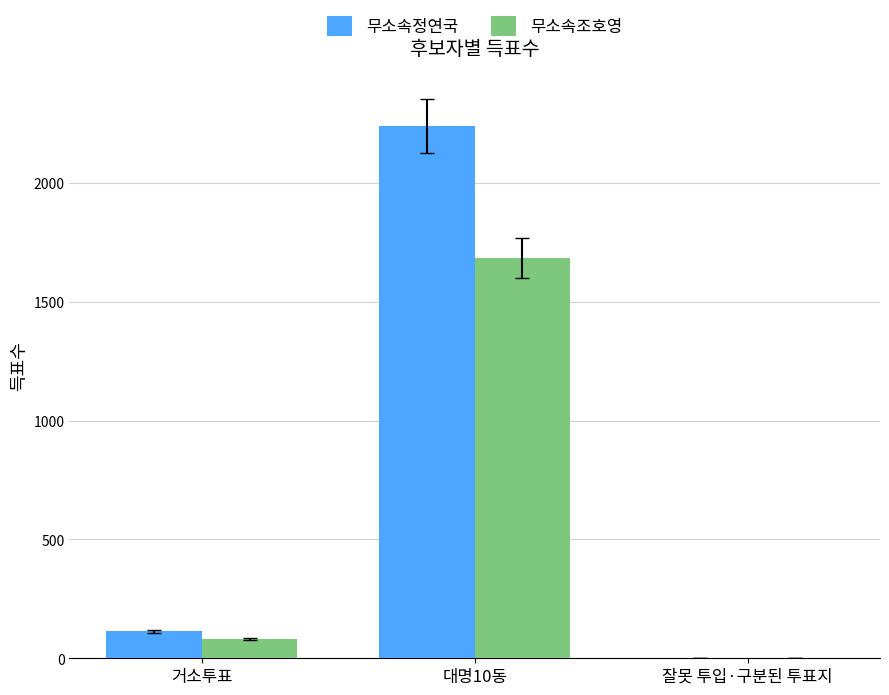

Which series has the largest total across all categories?

무소속정연국